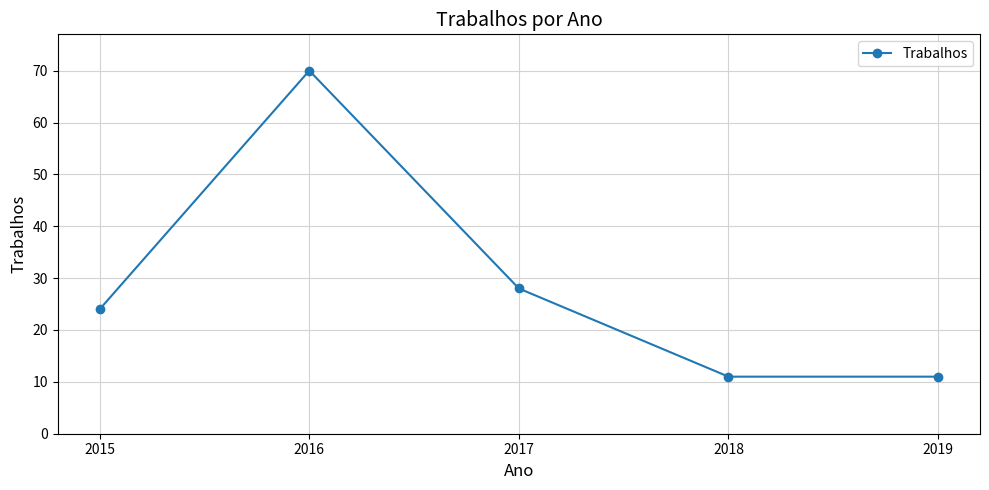

The value at 2015 is 24. True or false?

True